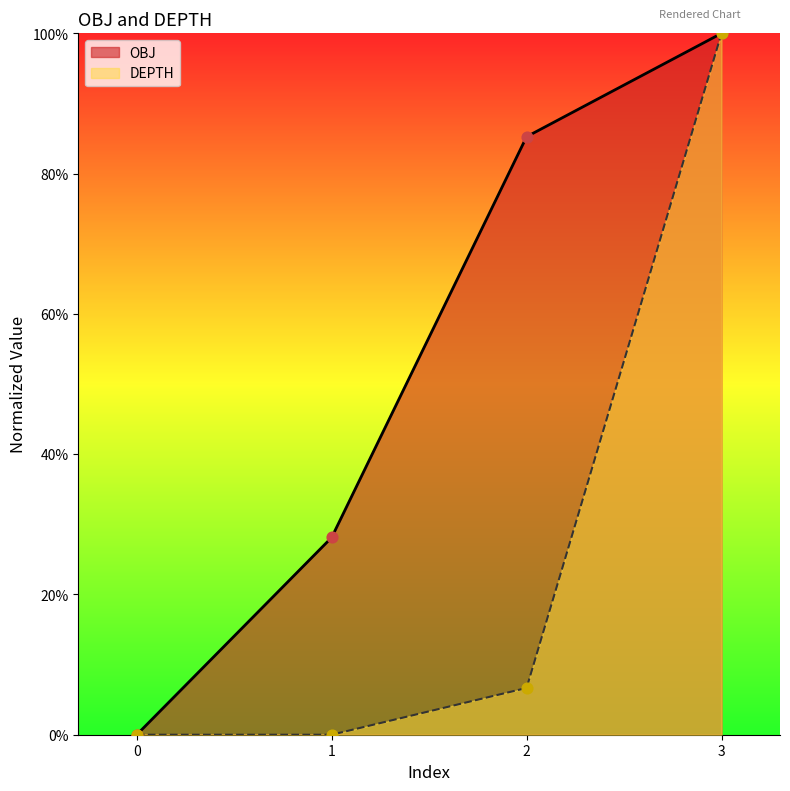

Which series contains the lowest Y value?

OBJ